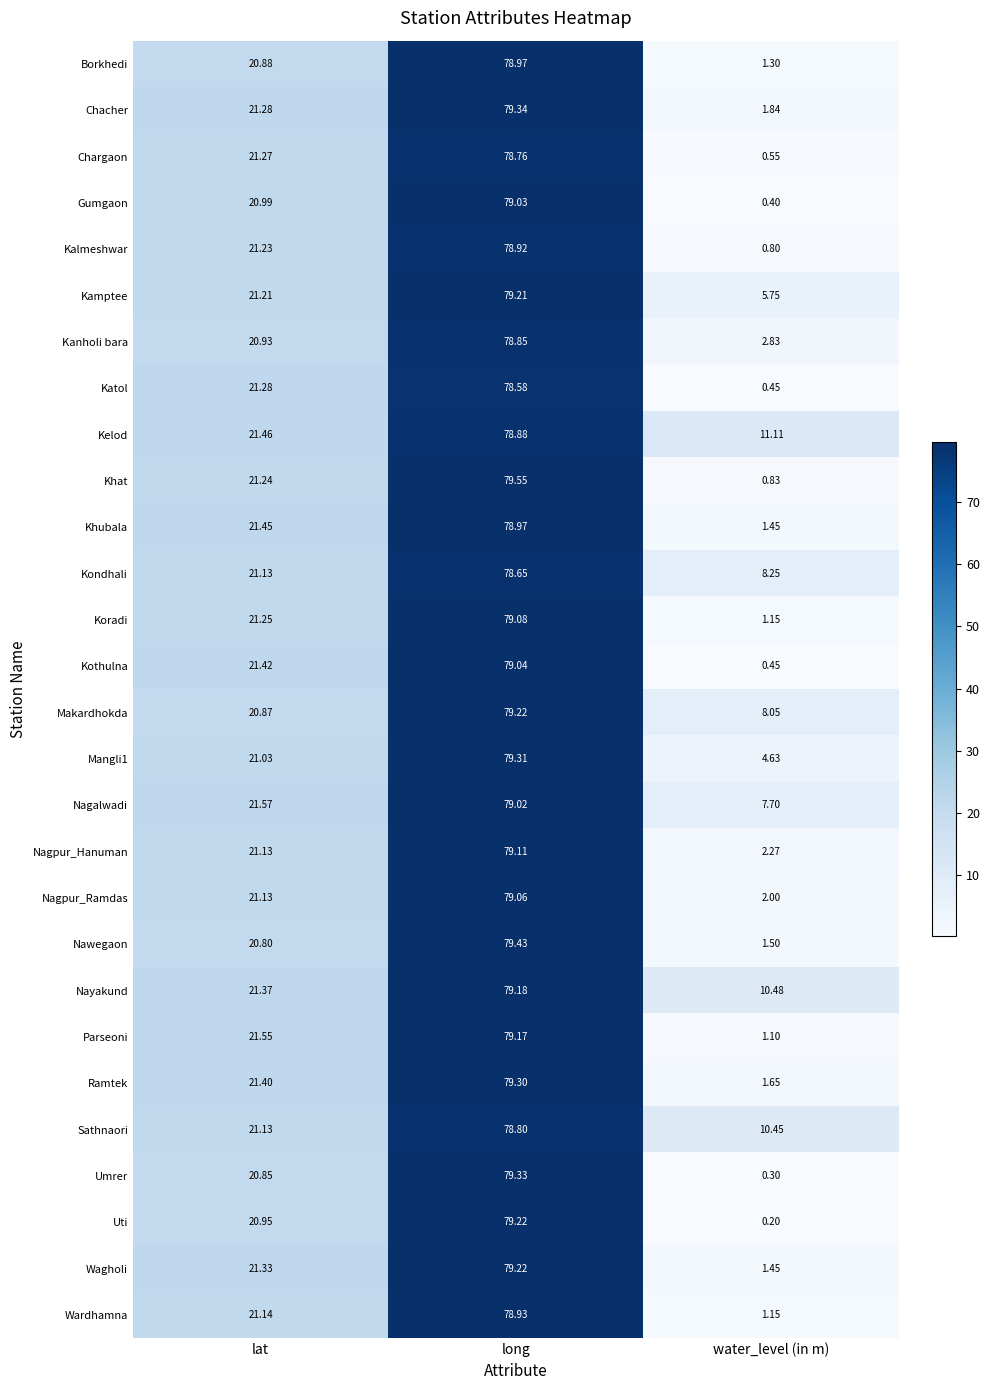

Which series has the largest total across all categories?

Kelod